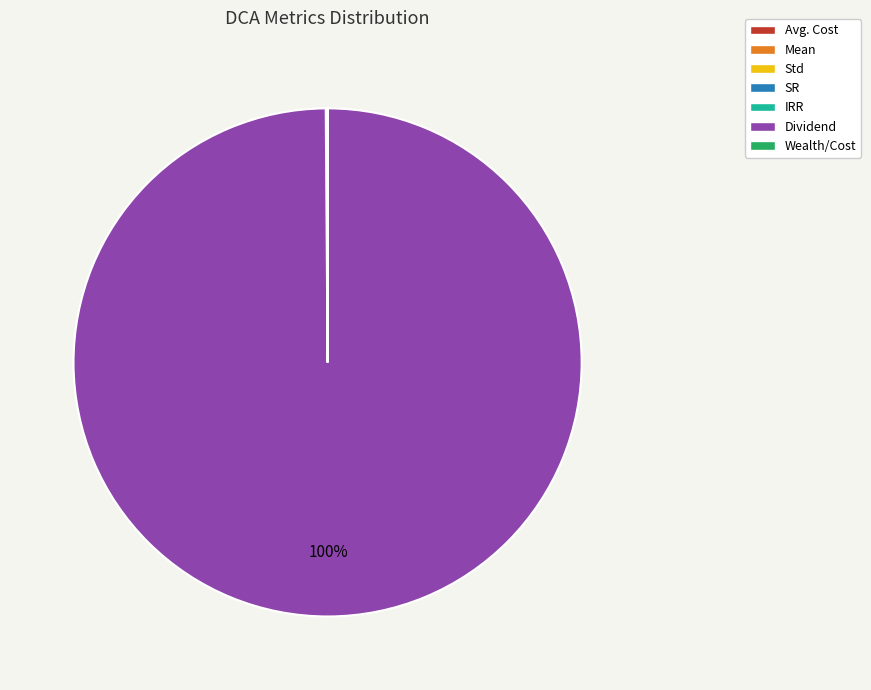

To the nearest percent, what is the average slice percentage?

14%